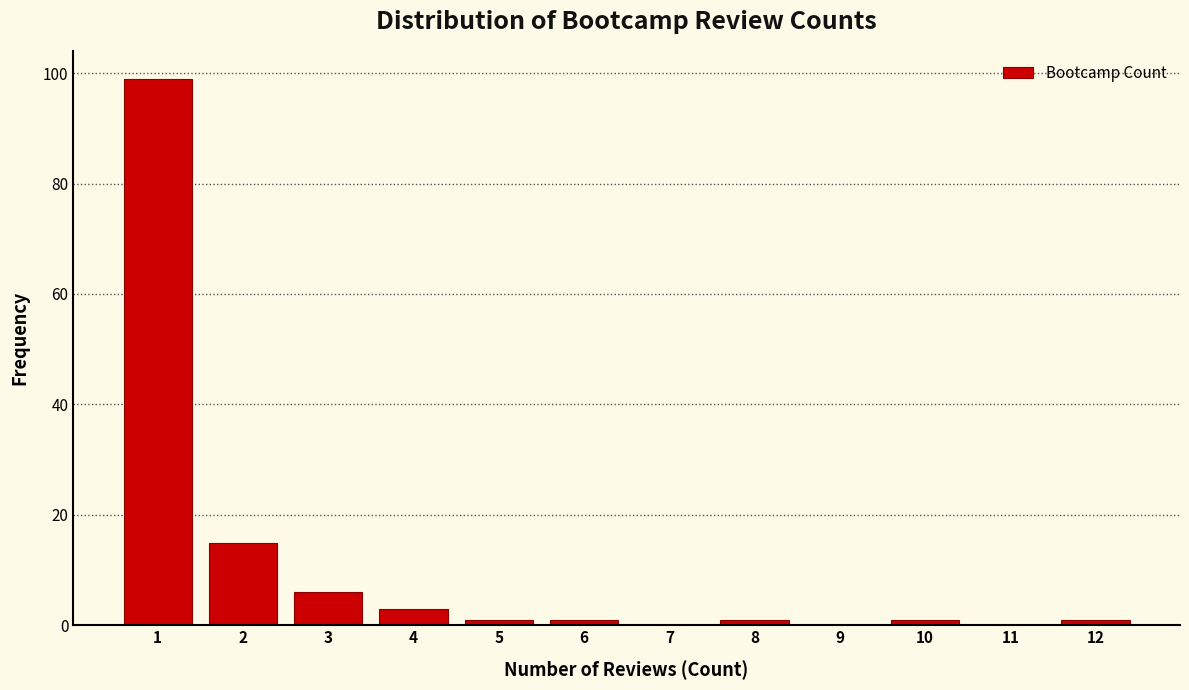

Reading left to right, transcribe this chart: for each bar, give the range it covers on the x-axis and its height. The values are not printed on the chart, so give them approximately, as read against the axis.

0.5 to 1.5: 100
1.5 to 2.5: 16
2.5 to 3.5: 6
3.5 to 4.5: 4
4.5 to 5.5: under 2
5.5 to 6.5: under 2
6.5 to 7.5: 0
7.5 to 8.5: under 2
8.5 to 9.5: 0
9.5 to 10.5: under 2
10.5 to 11.5: 0
11.5 to 12.5: under 2